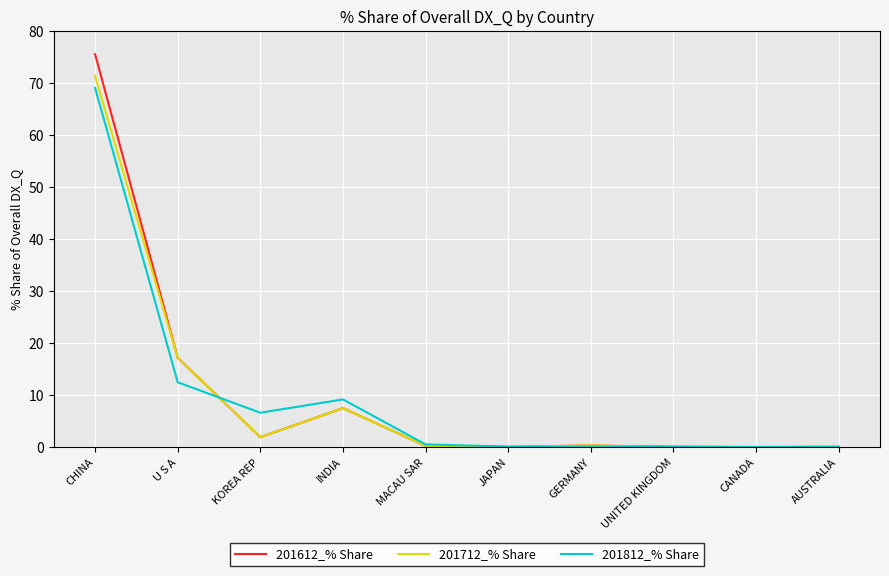

What value does the 201712_% Share series have at KOREA REP?

2.0